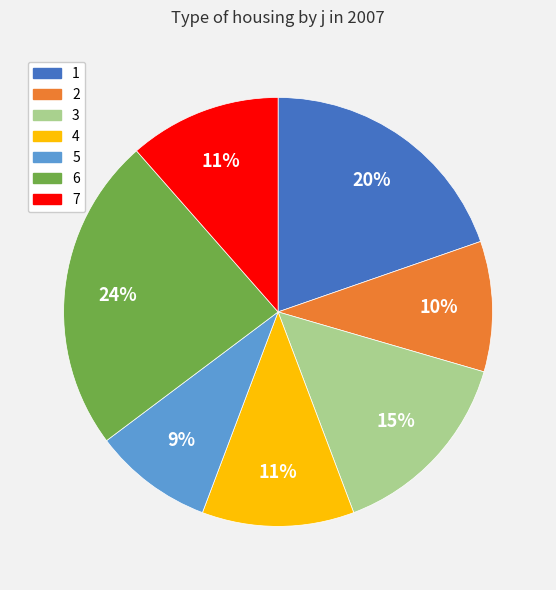

Is the sum of 7 and 1 greater than half?

No